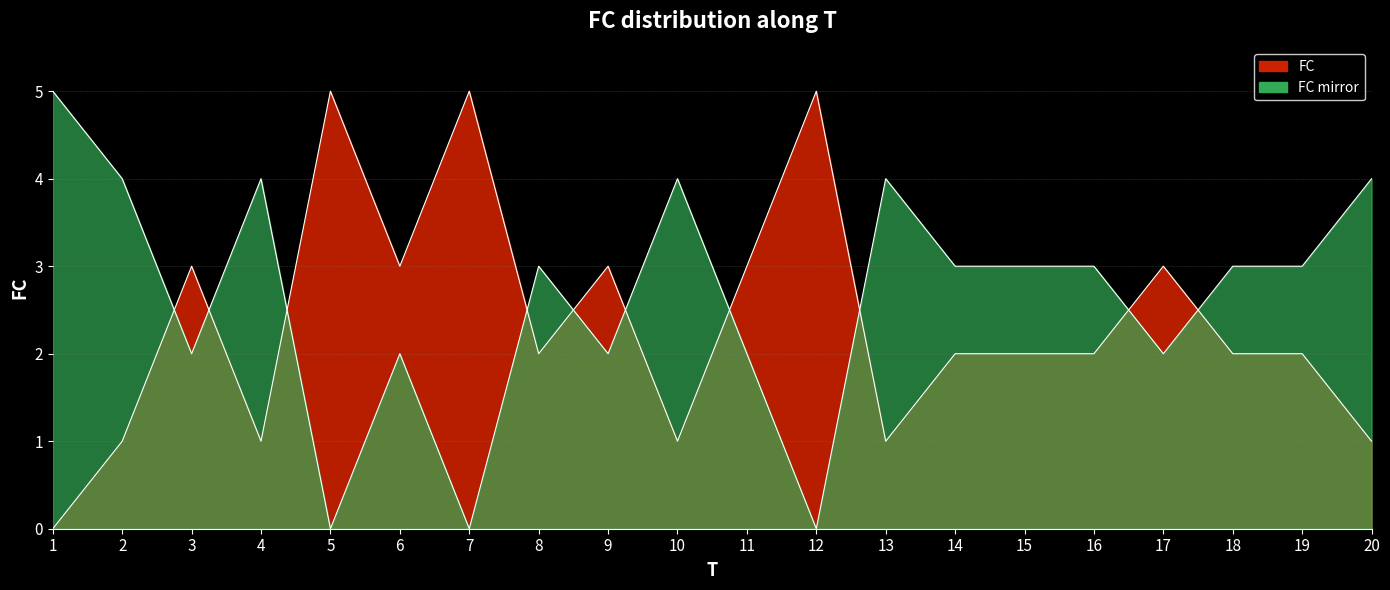

Where is the data nearest to the value 2?

8